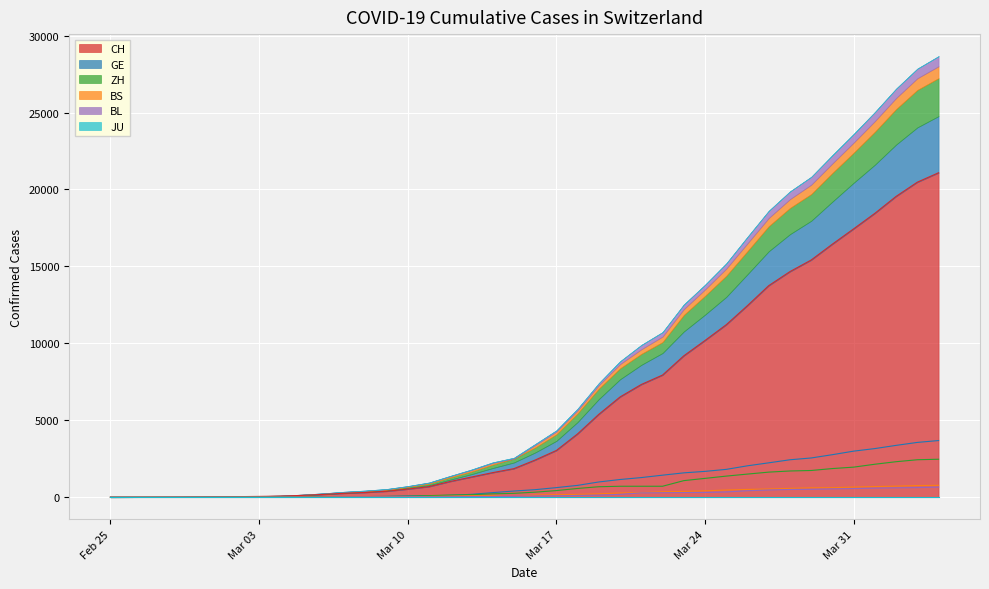

What is the total value across all series at 2020-04-02?

26556